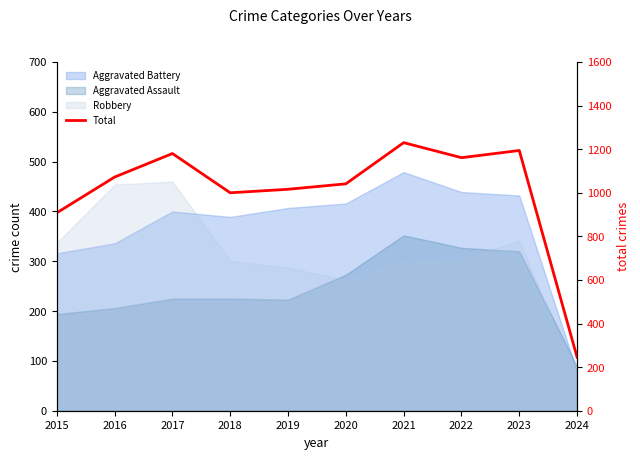

What is the ratio of the value at 2018 to the value at 2024?

4.1